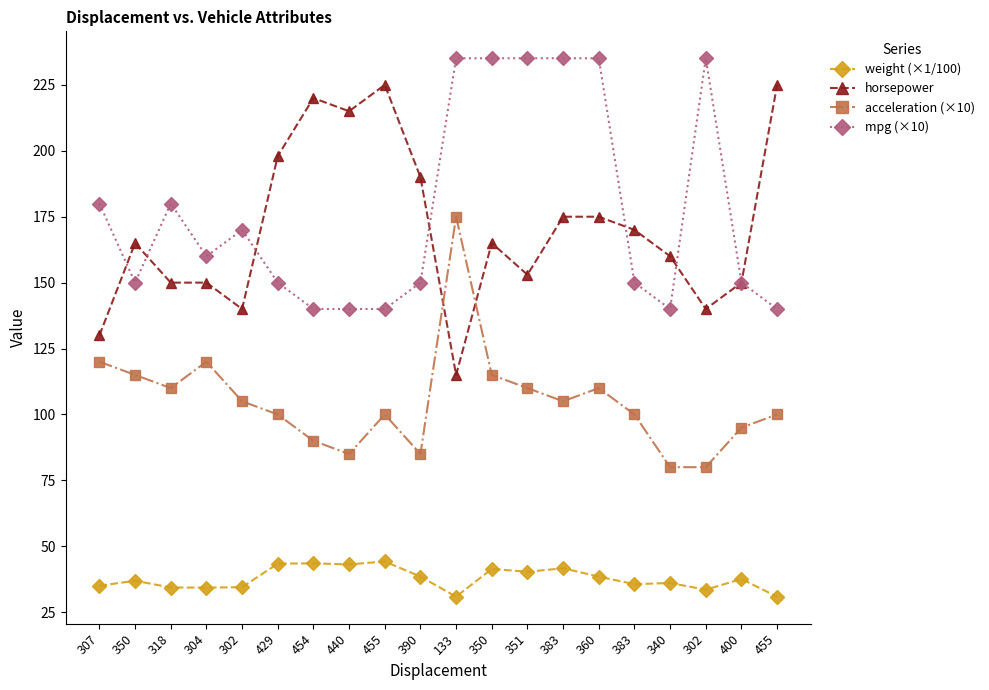

Where is the first local minimum for horsepower?

302